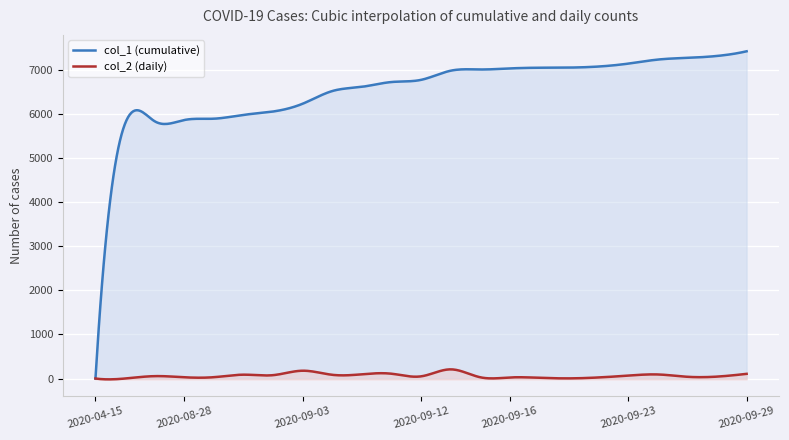

What is the label of the 6th point from the left?

2020-09-01